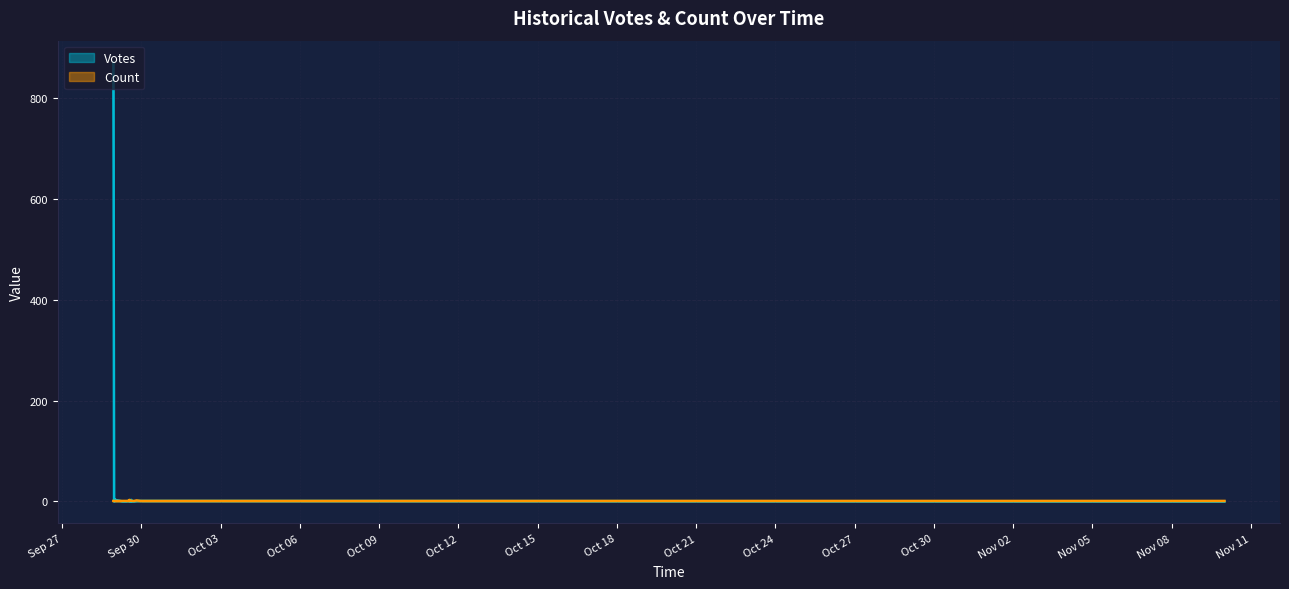

At which category does Votes reach its first local valley?

2019-09-29 00:08